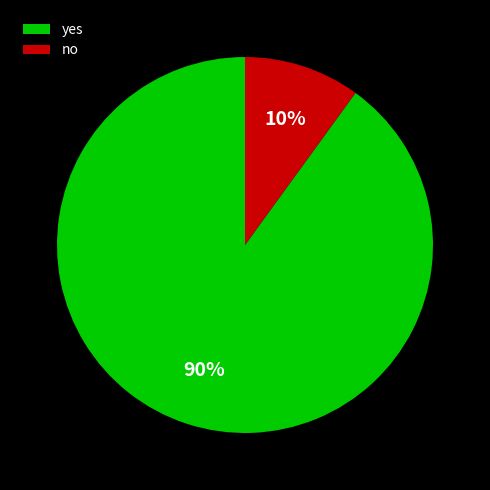

To the nearest percent, what is the difference between the largest and smallest slice percentages?

80%